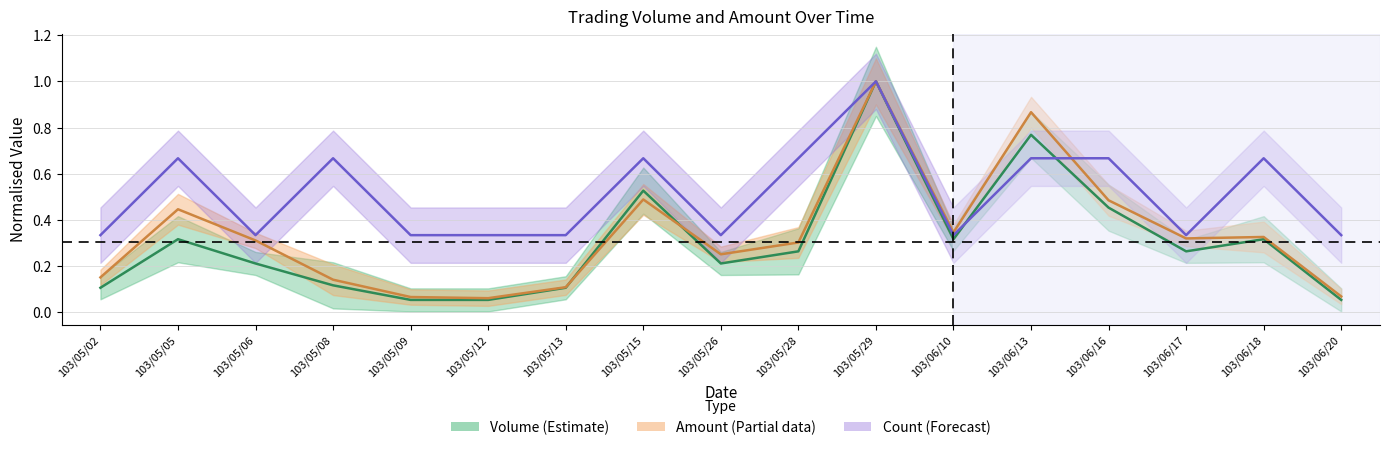

Is this an area chart (filled region under the line)?

No